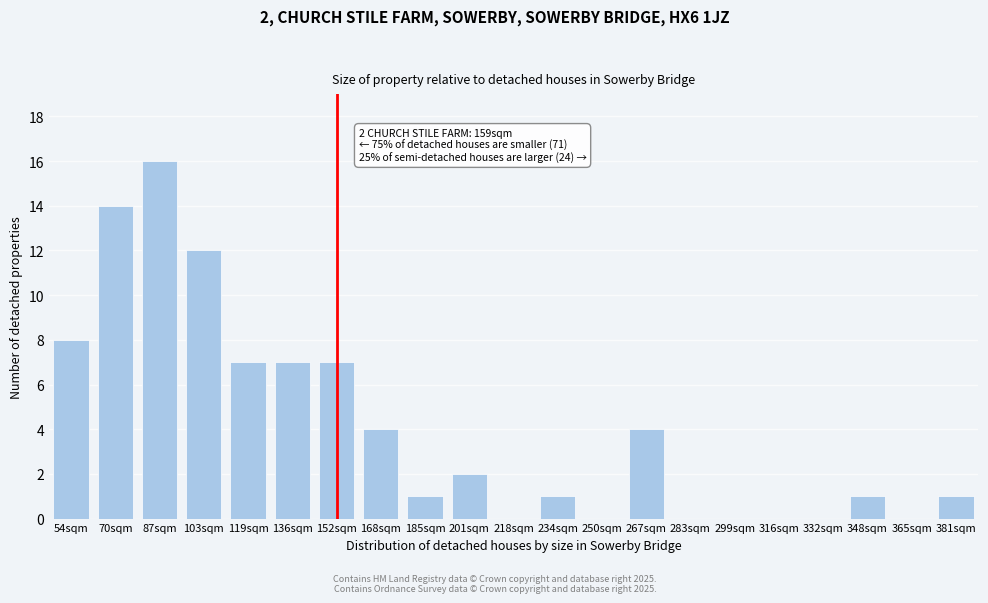

Reading left to right, extract all data points from this chart.

54sqm=8	70sqm=14	87sqm=16	103sqm=12	119sqm=7	136sqm=7	152sqm=7	168sqm=4	185sqm=1	201sqm=2	218sqm=0	234sqm=1	250sqm=0	267sqm=4	283sqm=0	299sqm=0	316sqm=0	332sqm=0	348sqm=1	365sqm=0	381sqm=1